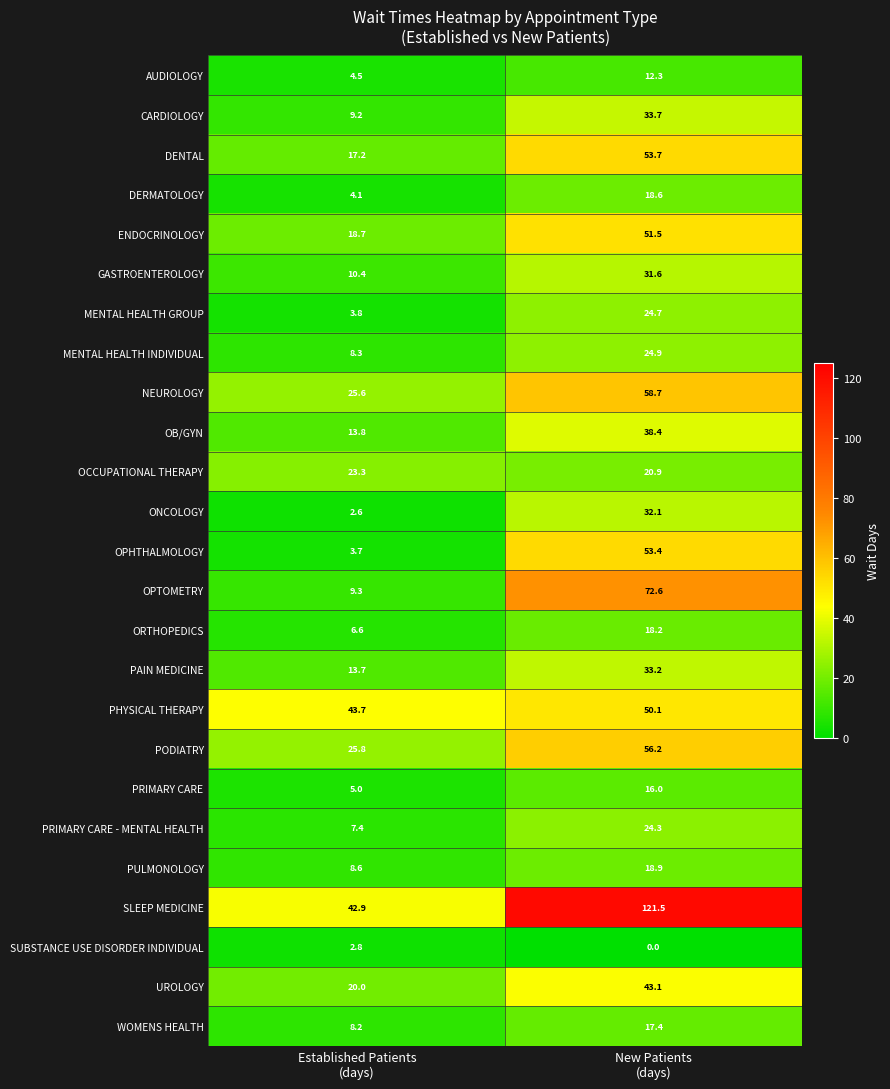

Rank the series at Established Patients
(days) from highest to lowest value.

PHYSICAL THERAPY, SLEEP MEDICINE, PODIATRY, NEUROLOGY, OCCUPATIONAL THERAPY, UROLOGY, ENDOCRINOLOGY, DENTAL, OB/GYN, PAIN MEDICINE, GASTROENTEROLOGY, OPTOMETRY, CARDIOLOGY, PULMONOLOGY, MENTAL HEALTH INDIVIDUAL, WOMENS HEALTH, PRIMARY CARE - MENTAL HEALTH, ORTHOPEDICS, PRIMARY CARE, AUDIOLOGY, DERMATOLOGY, MENTAL HEALTH GROUP, OPHTHALMOLOGY, SUBSTANCE USE DISORDER INDIVIDUAL, ONCOLOGY